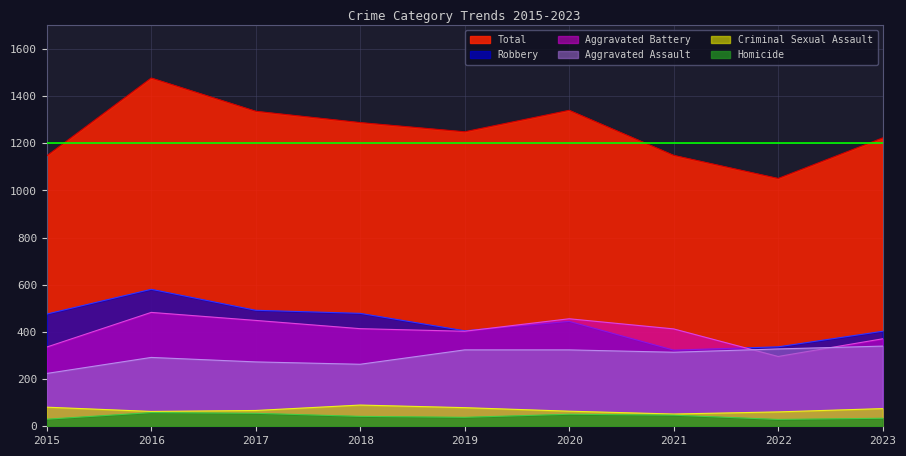

How many lines are shown in the chart?

6